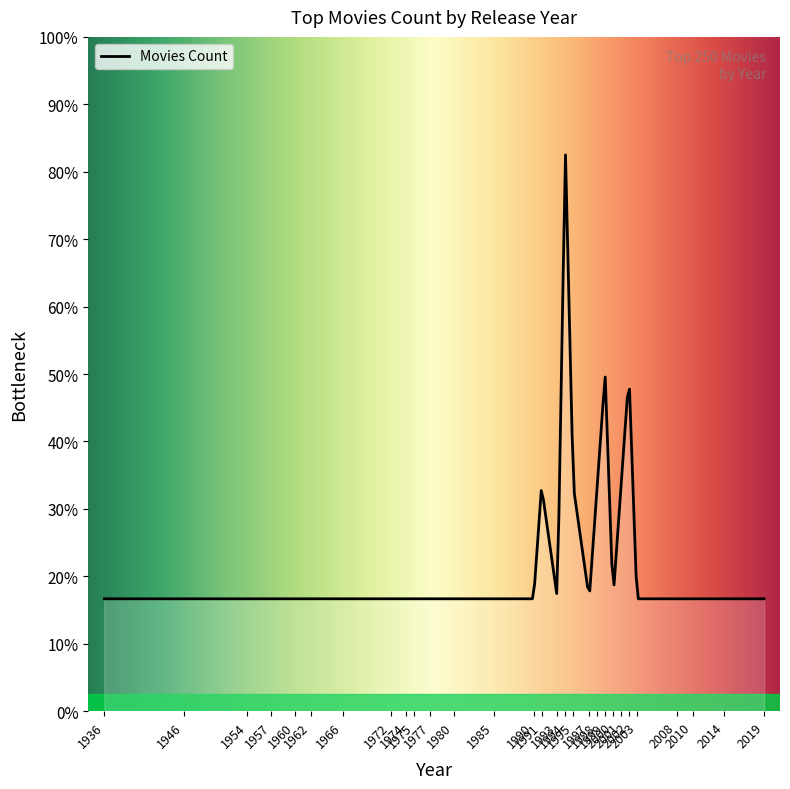

True or false: there are more than 1 points higher than both neighbors.

True